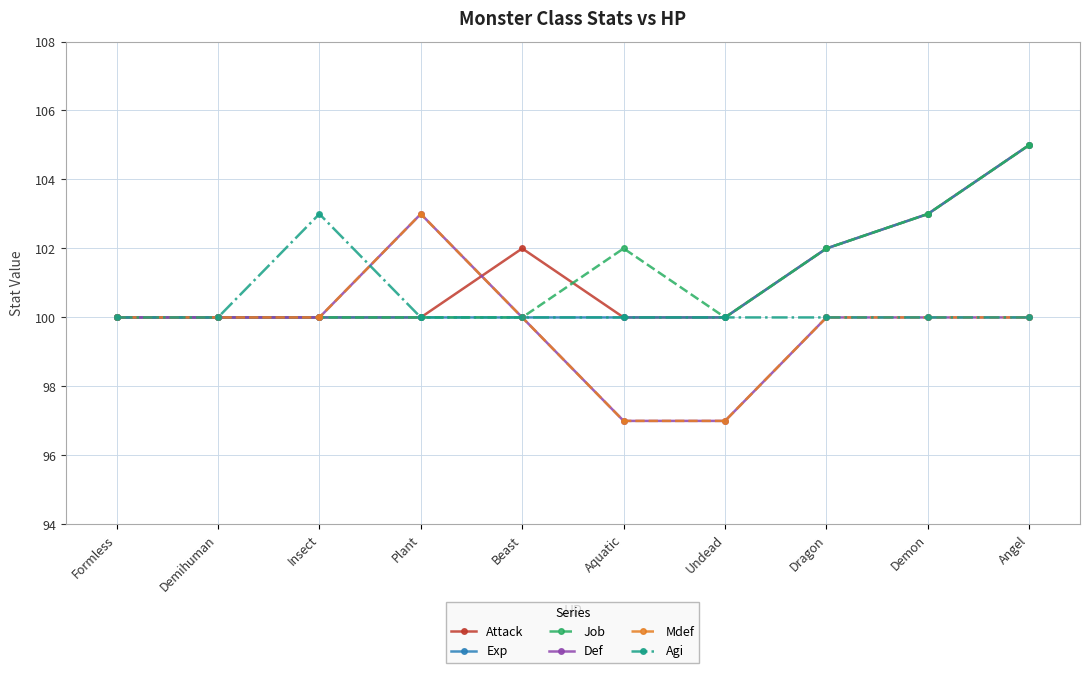

Is this an area chart (filled region under the line)?

No